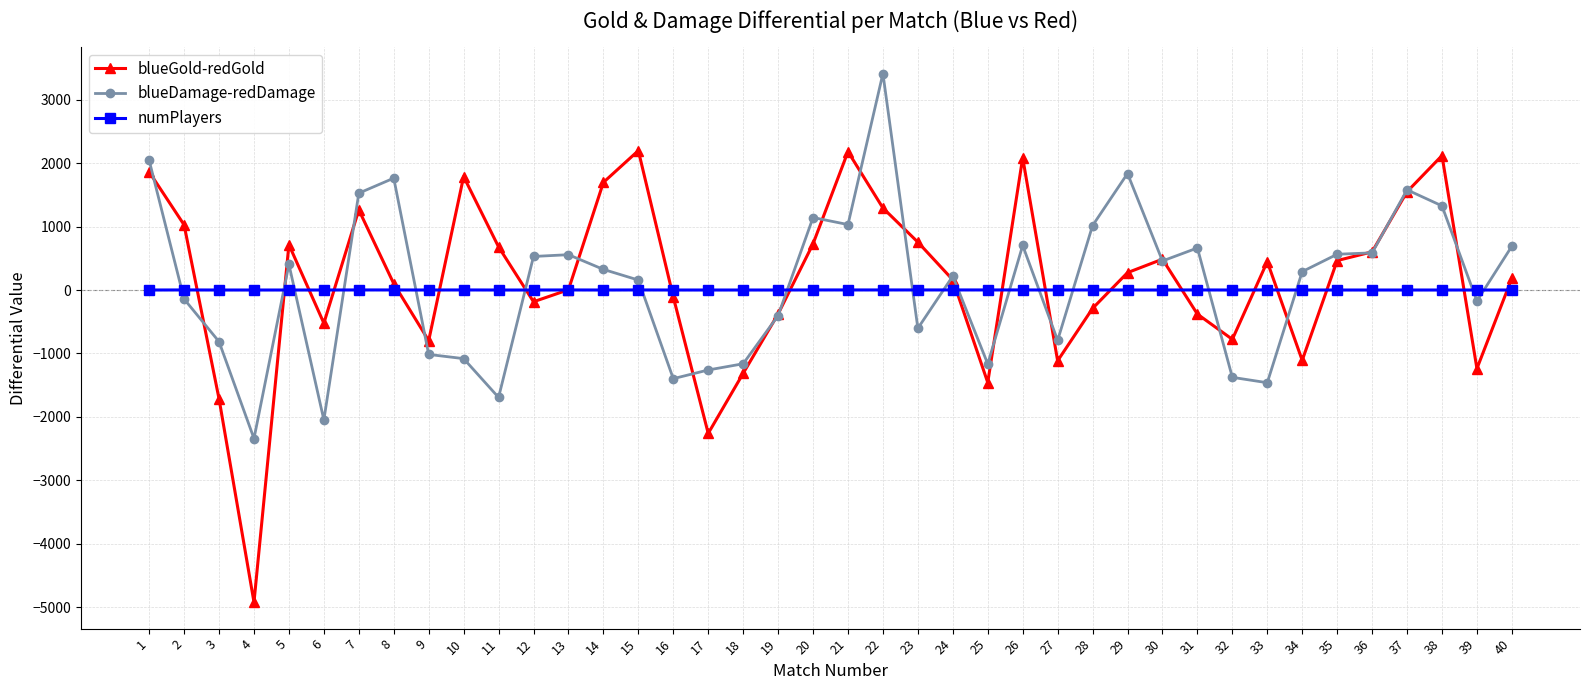

After their last crossing, which series has the higher values: numPlayers or blueDamage-redDamage?

blueDamage-redDamage